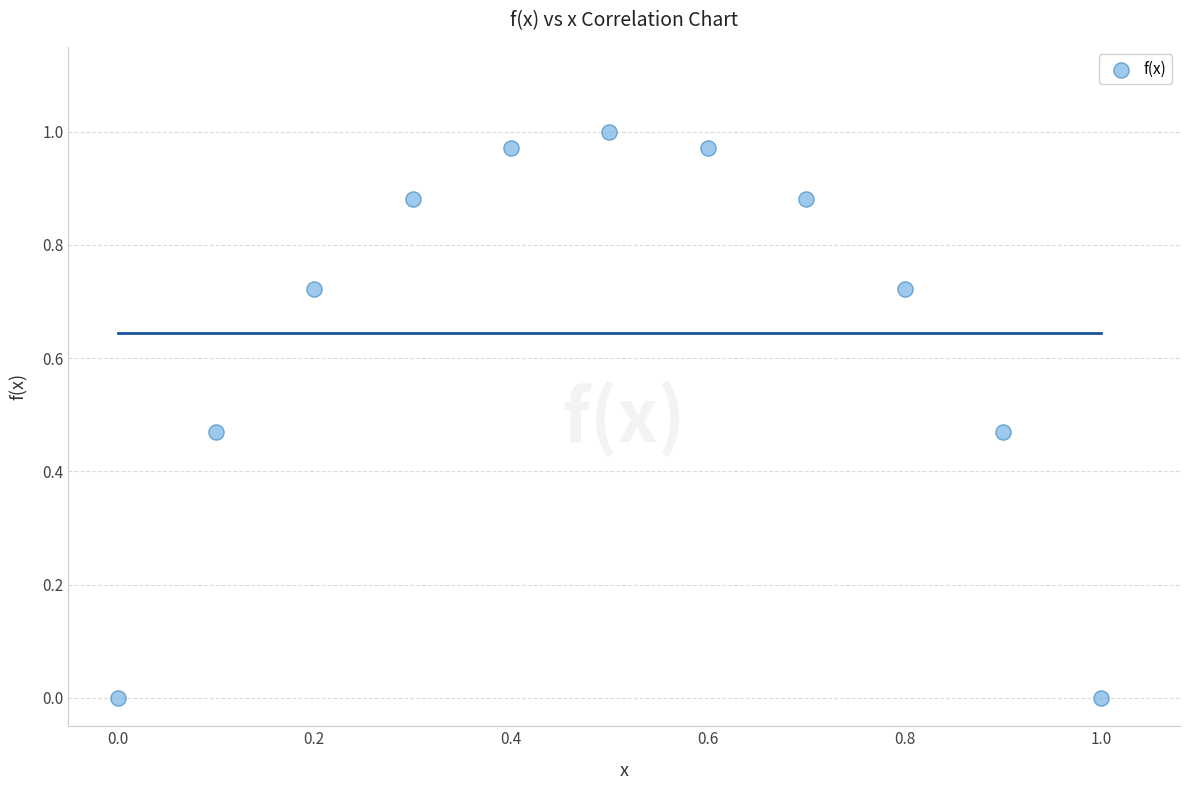

What is the average Y value?

0.6